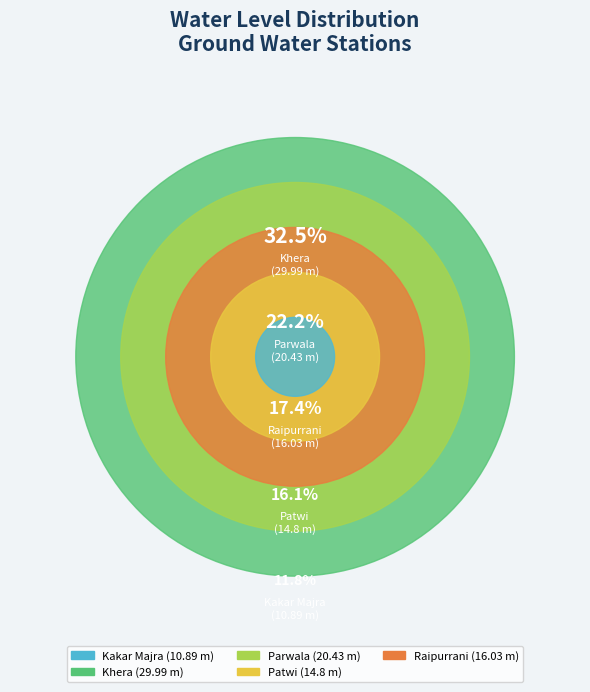

Do Khera and Parwala together represent more than half of the pie?

Yes